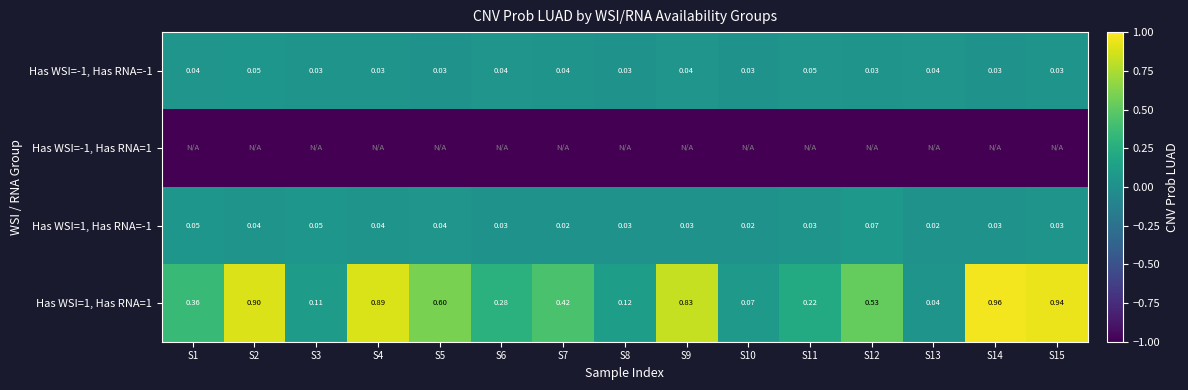

Which series has the largest total across all categories?

Has WSI=1, Has RNA=1